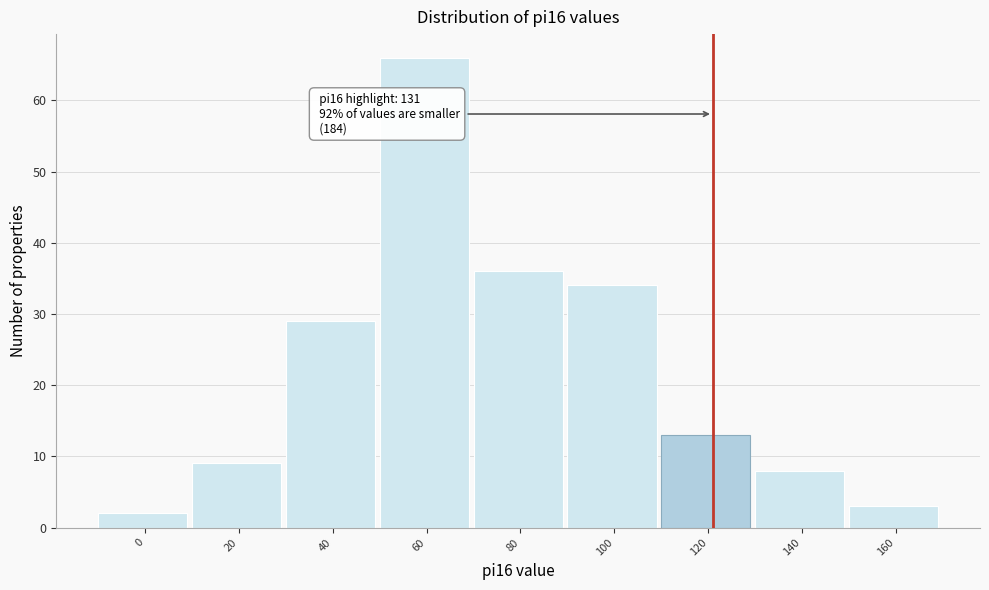

Reading left to right, what are all the values shown in this chart?

2	9	29	66	36	34	13	8	3